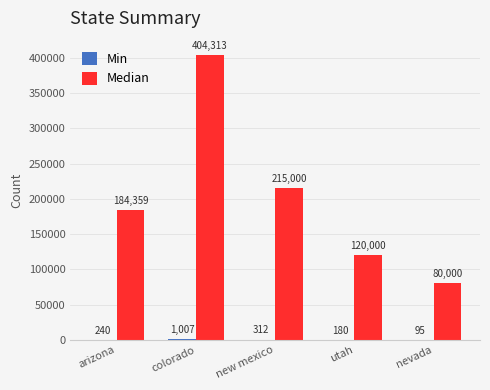

What is the sum of the Median values at new mexico and arizona?

399359